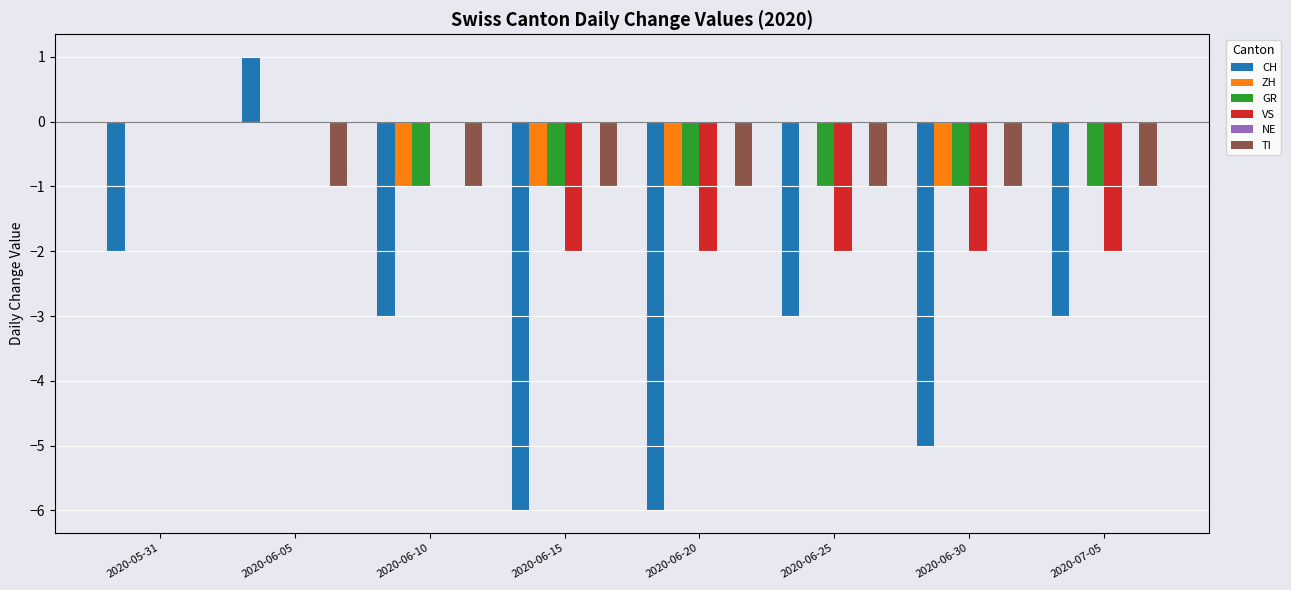

How many groups of bars are there?

8